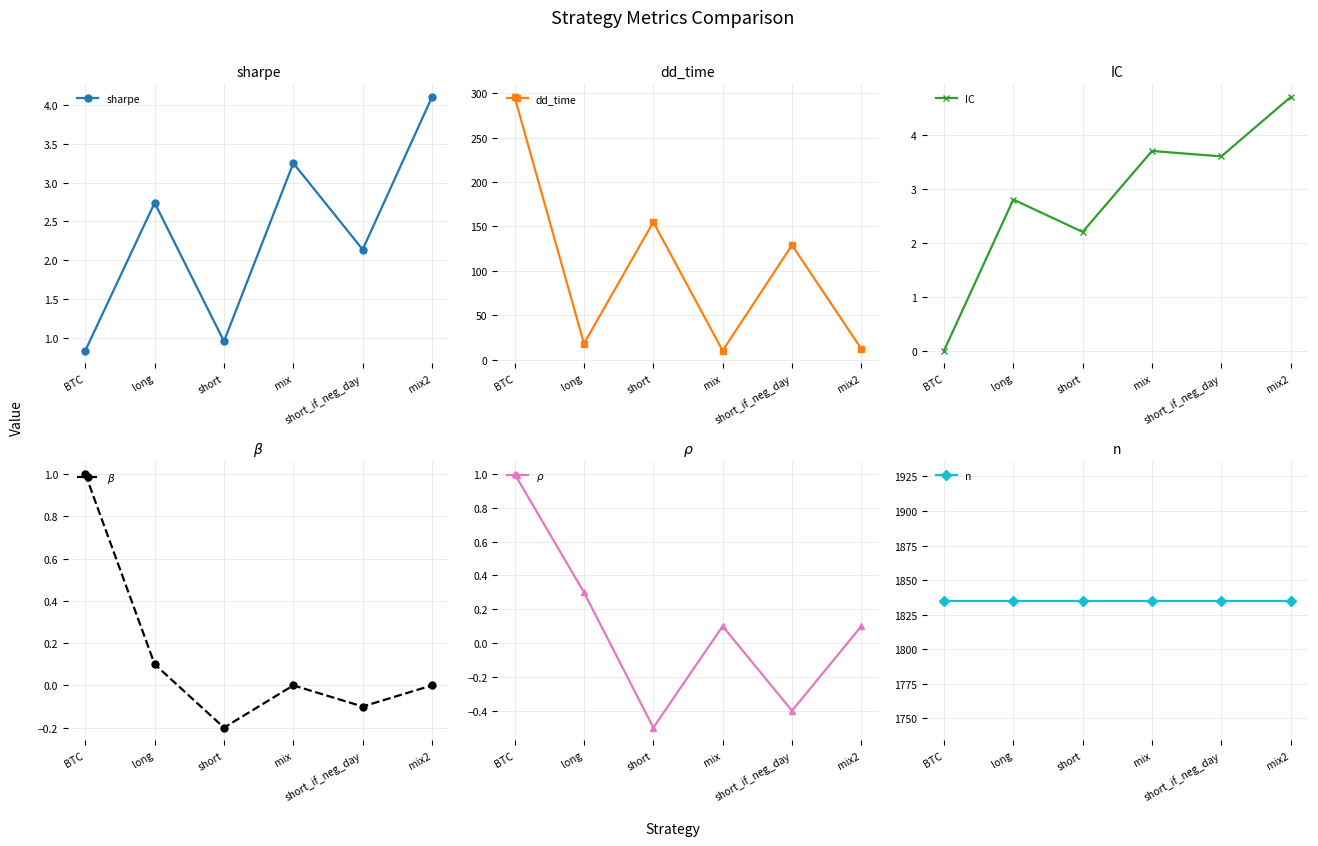

Is the value of IC at mix2 greater than the value of n at long?

No